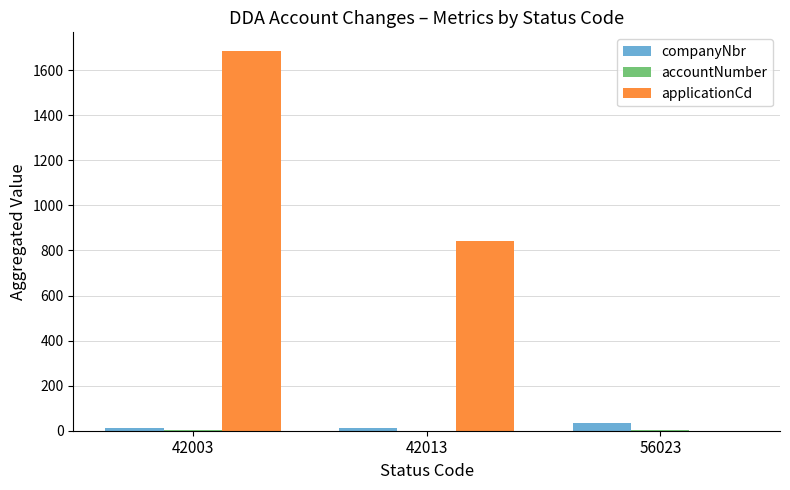

How many data points in companyNbr are above 11?

1